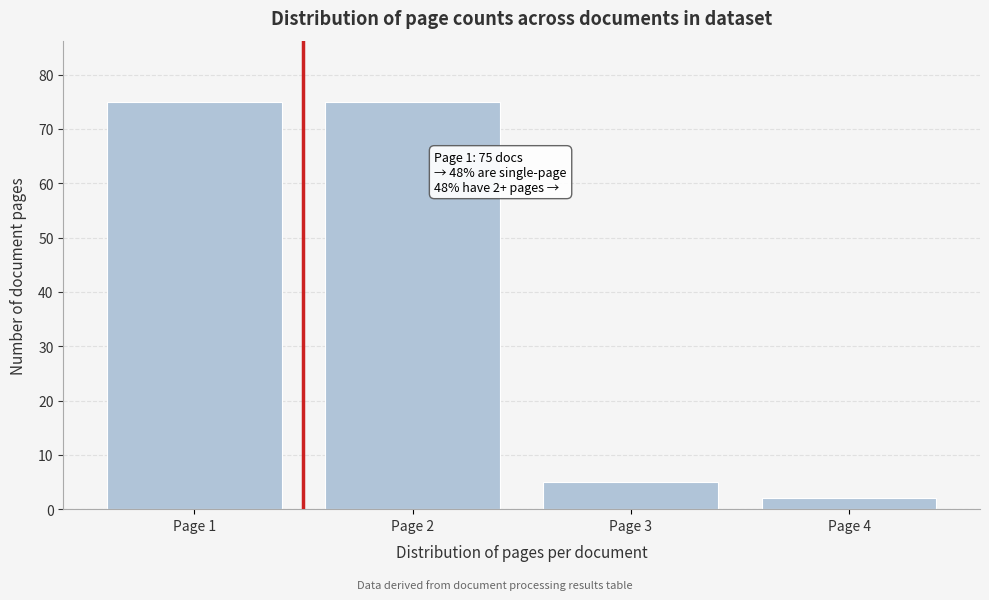

Reading left to right, extract all data points from this chart.

75	75	5	2